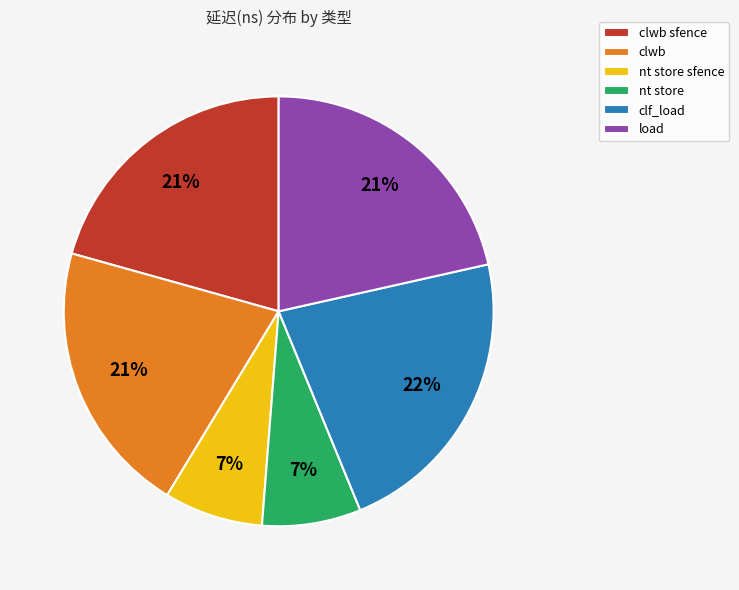

Does clwb sfence represent more than half of the total?

No